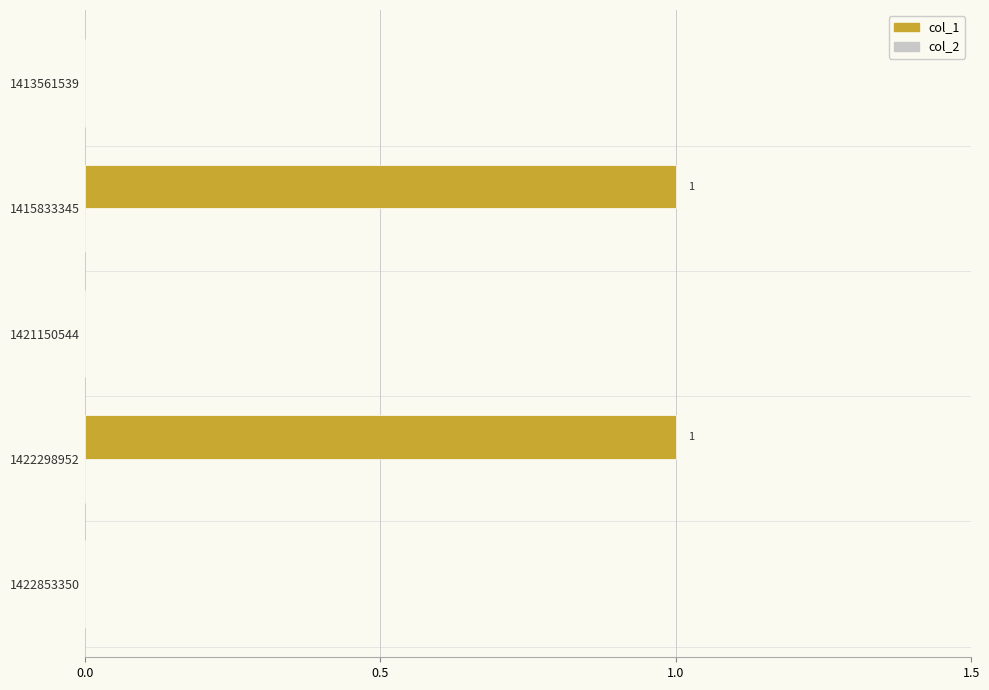

Between 1415833345 and 1422853350, which is larger?

1415833345